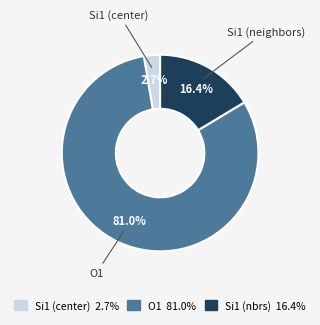

Is there a majority slice in this chart?

Yes